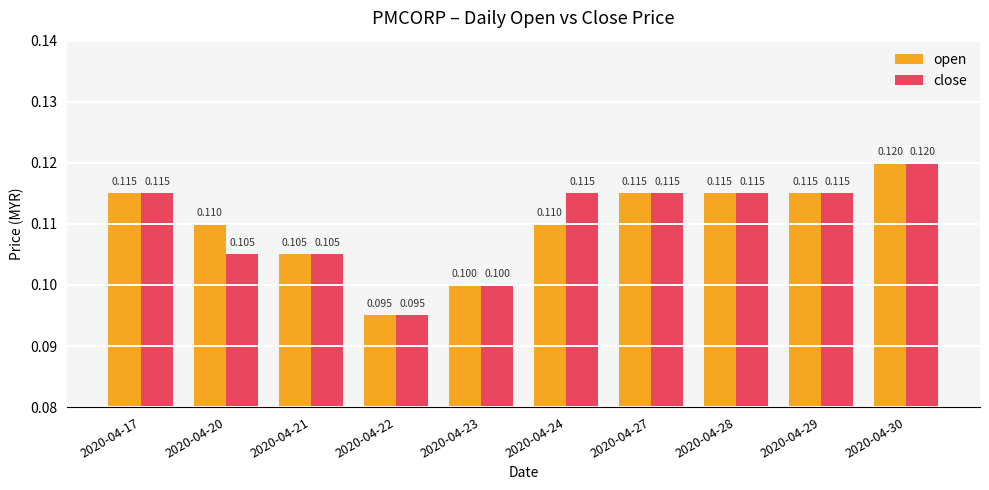

At which category is the sum across all series the highest?

2020-04-30